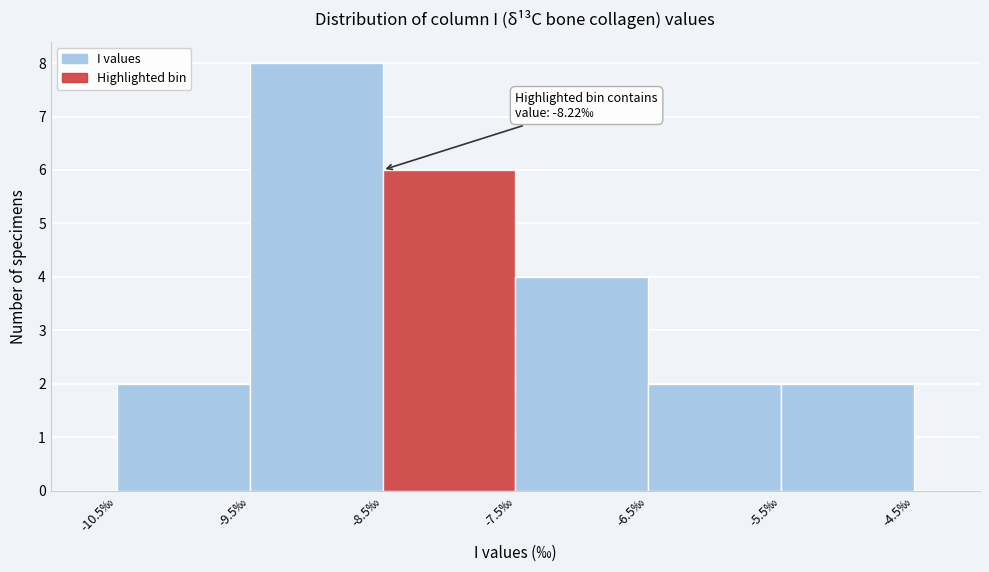

Over which range of the x-axis is the bar tallest?

-9.5 to -8.5